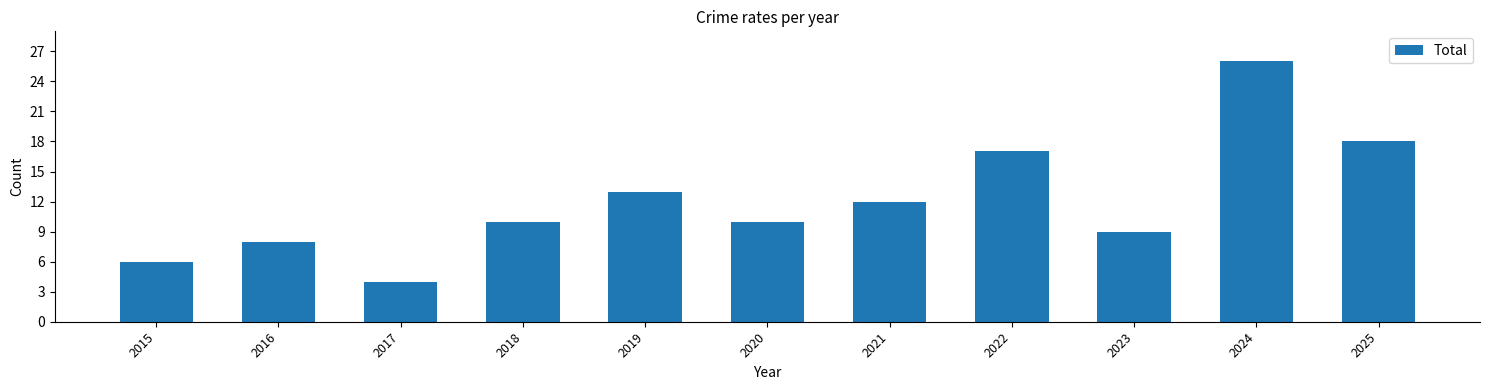

Reading left to right, extract all data points from this chart.

2015=6	2016=8	2017=4	2018=10	2019=13	2020=10	2021=12	2022=17	2023=9	2024=26	2025=18